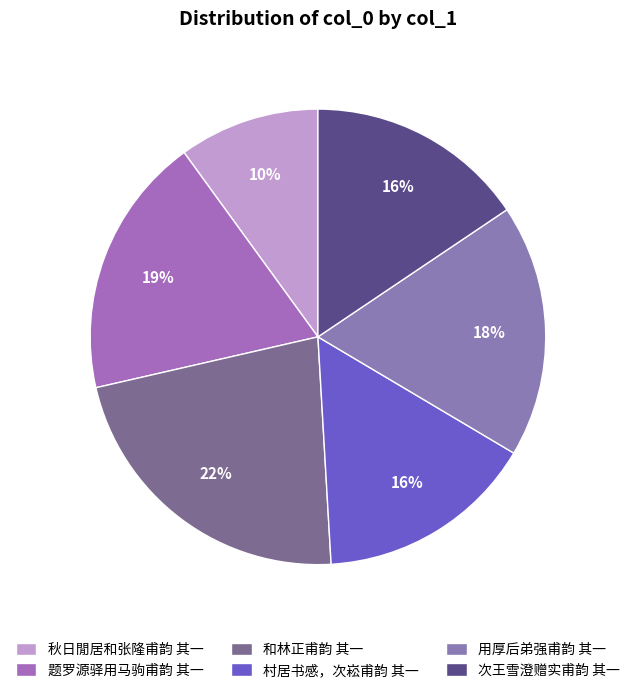

Rank the categories by value from lowest to highest.

秋日閒居和张隆甫韵 其一, 村居书感，次崧甫韵 其一, 次王雪澄赠实甫韵 其一, 用厚后弟强甫韵 其一, 题罗源驿用马驹甫韵 其一, 和林正甫韵 其一